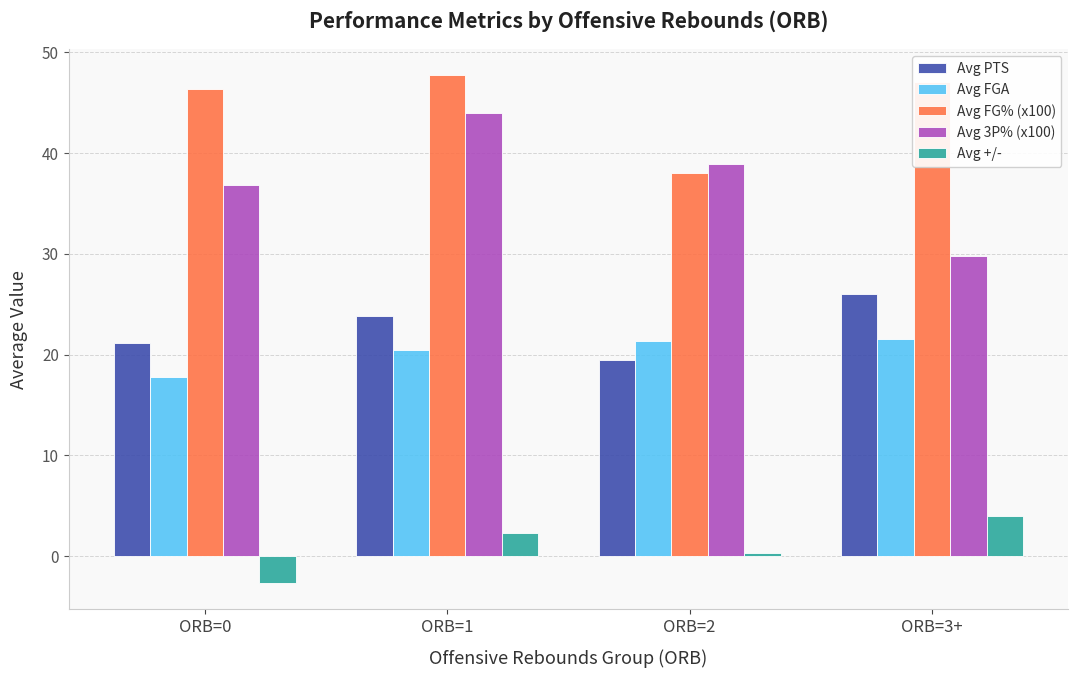

The Avg FG% (x100) series shows 46.4 at ORB=0. True or false?

True